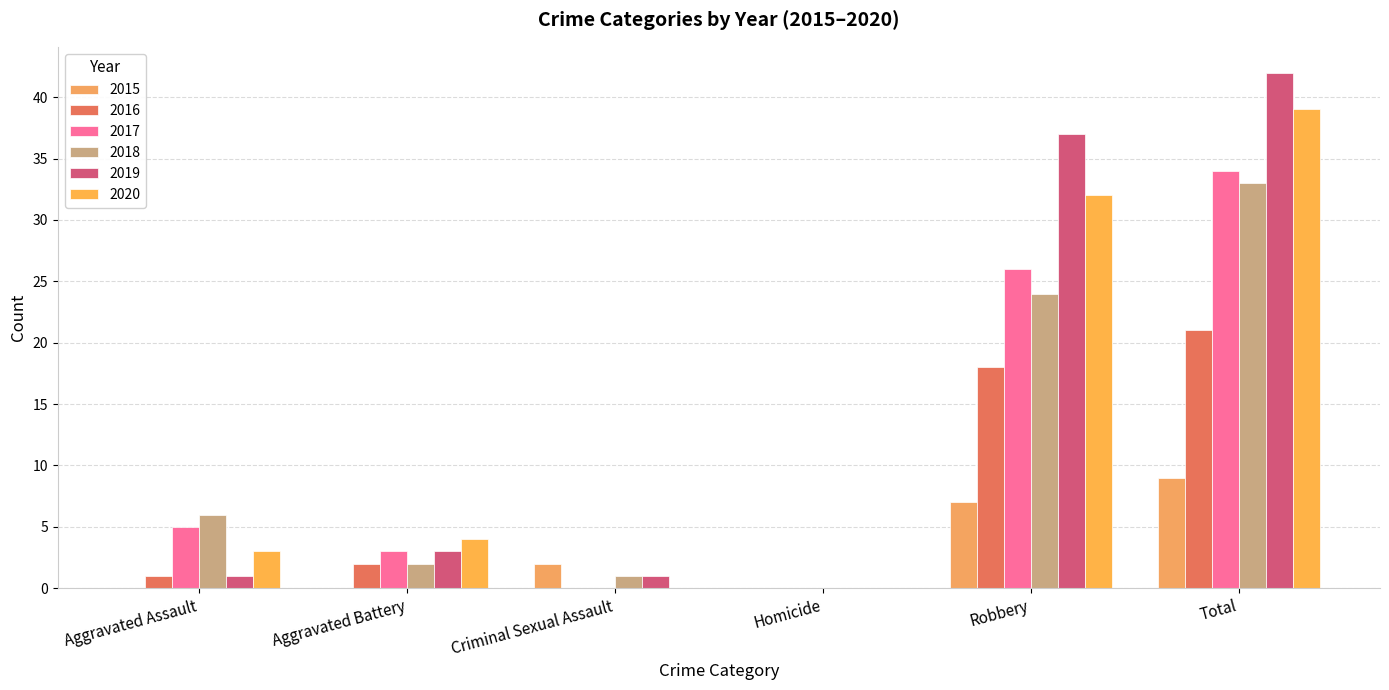

At which category is the sum across all series the highest?

Total